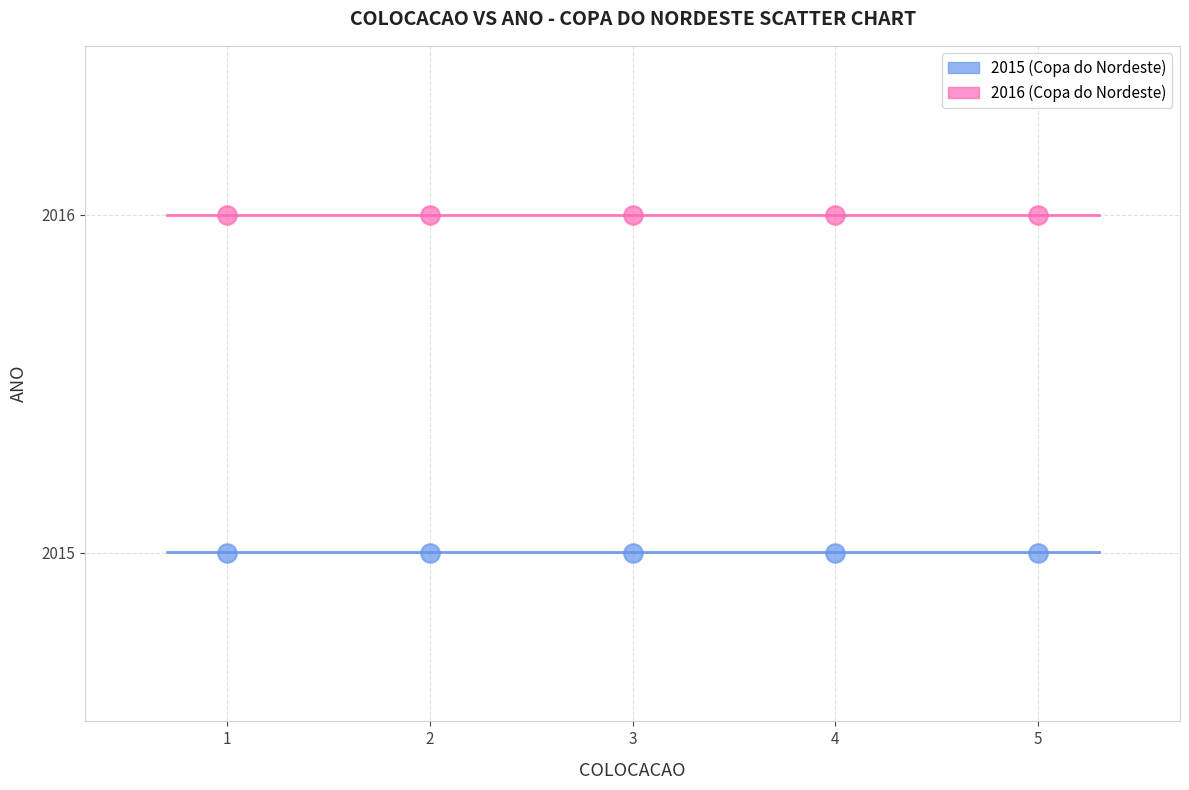

Across all data points, what is the average X value?

3